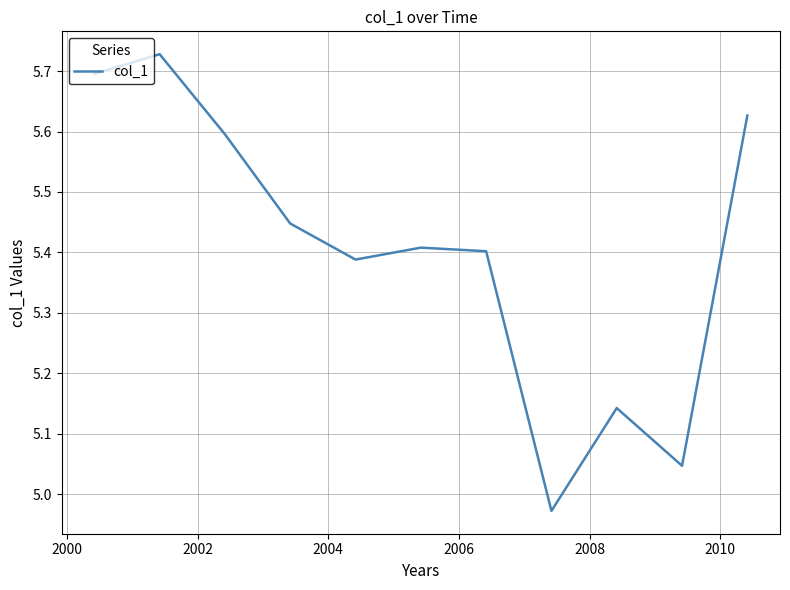

What is the value of the 8th point from the left?

5.0